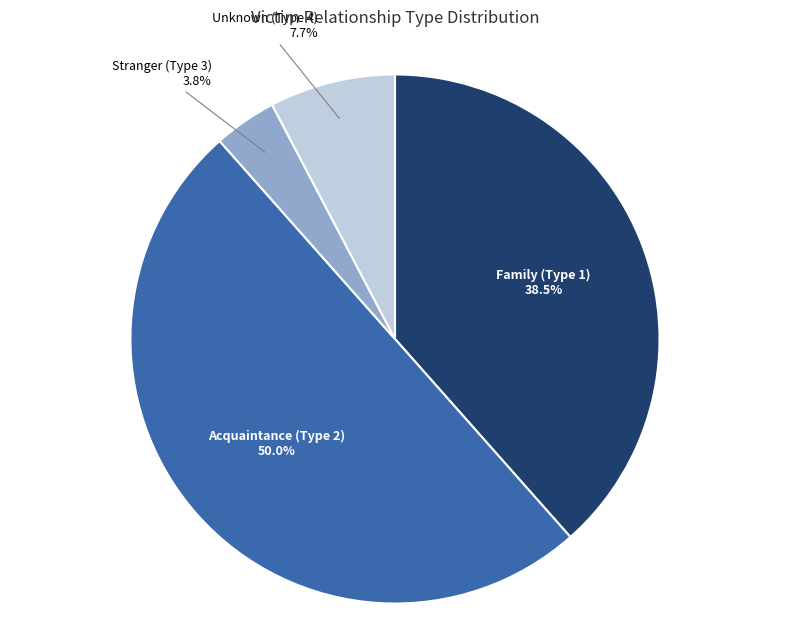

What portion of the pie excludes Family (Type 1)?

61.5%